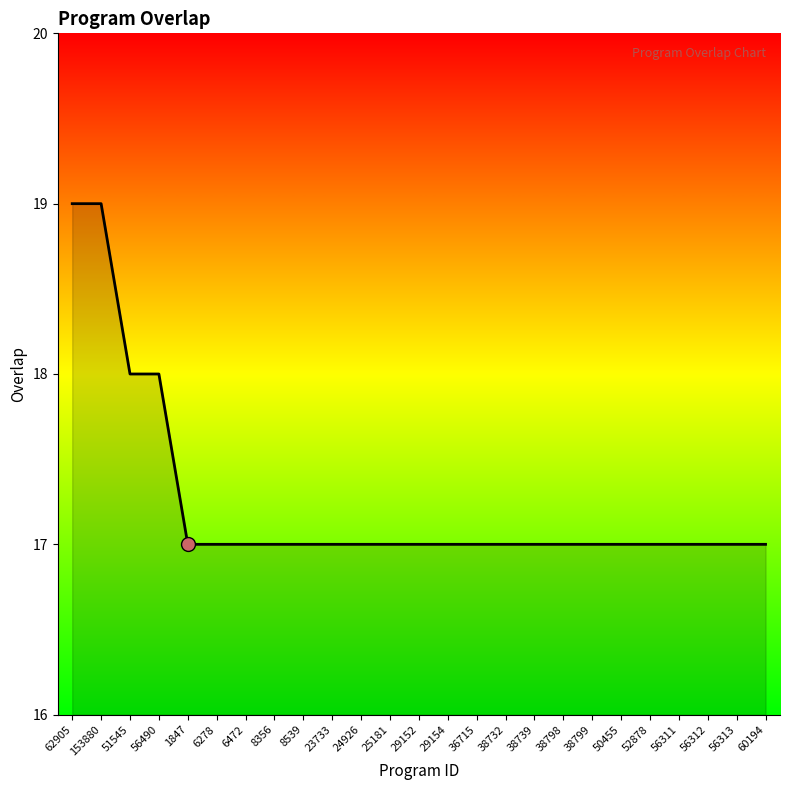

What position from the right is 6278?

20